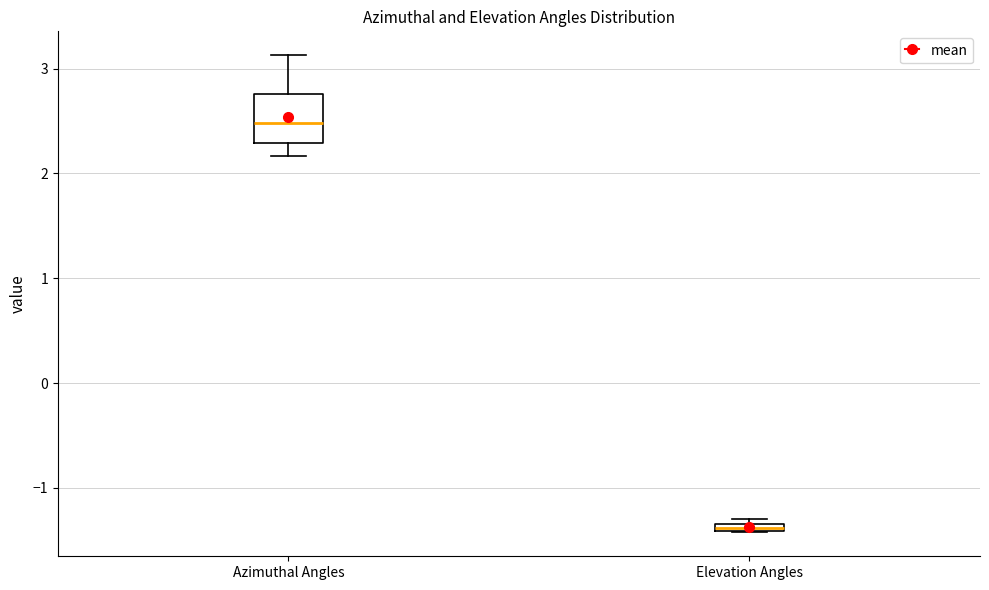

Where is the lower edge of the box for Elevation Angles on the y-axis? The values are not printed on the chart, so give them approximately, as read against the axis.

-1.4